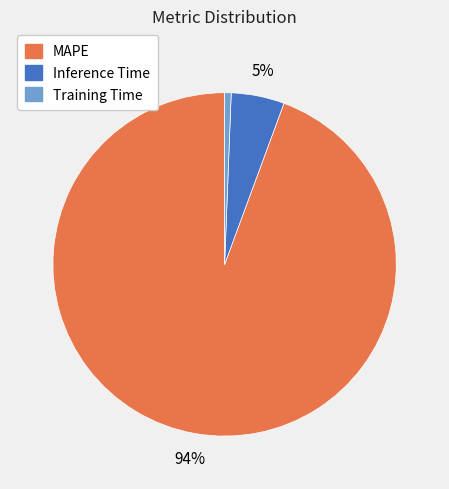

Rank the categories by value from highest to lowest.

MAPE, Inference Time, Training Time